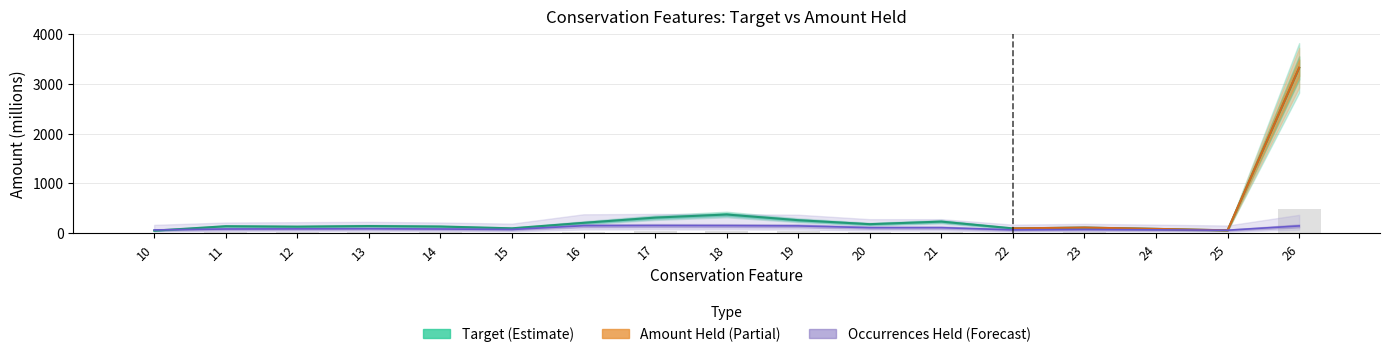

Rank the series by their maximum value, from lowest to highest.

Occurrences Held, Target, Amount Held